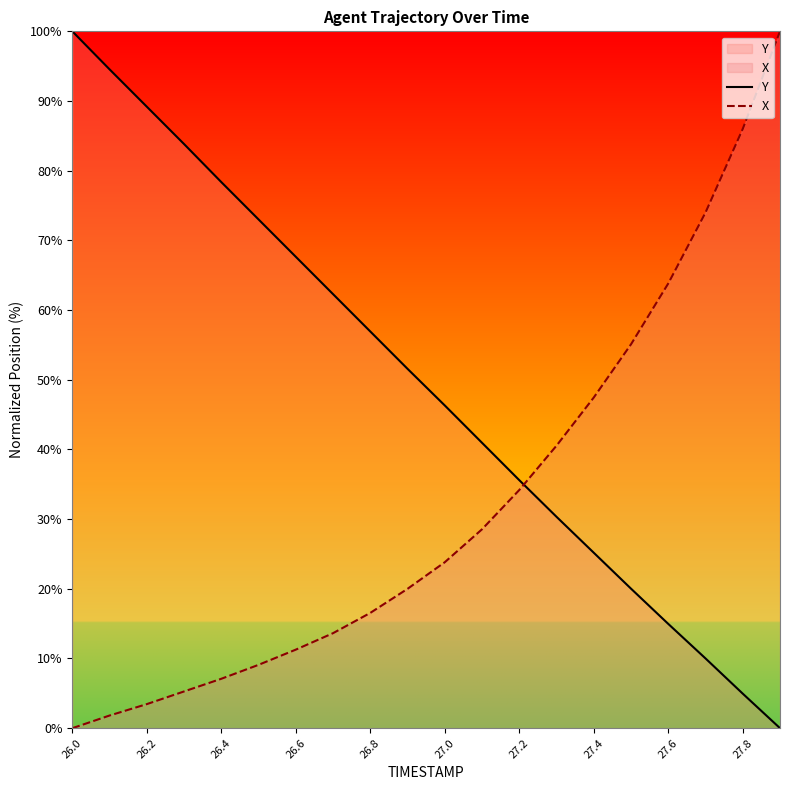

Rank the series by their average value, from highest to lowest.

Y, X